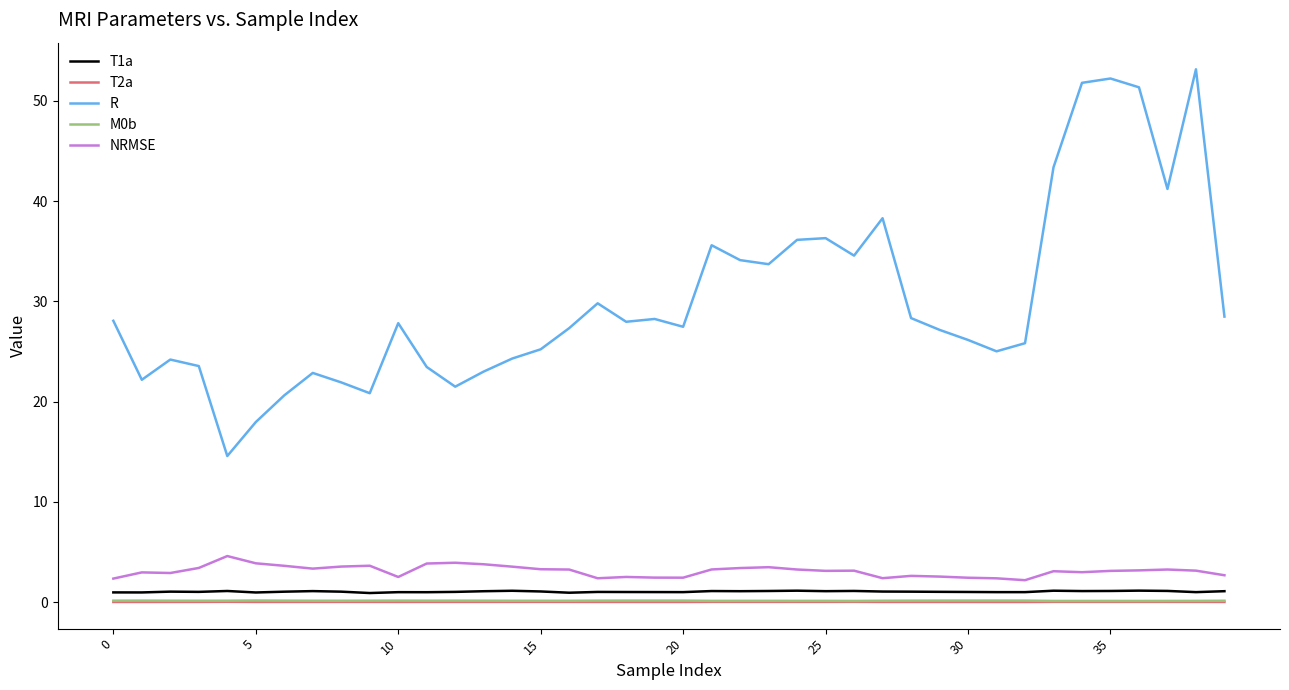

What is the maximum value shown in the chart?

53.2